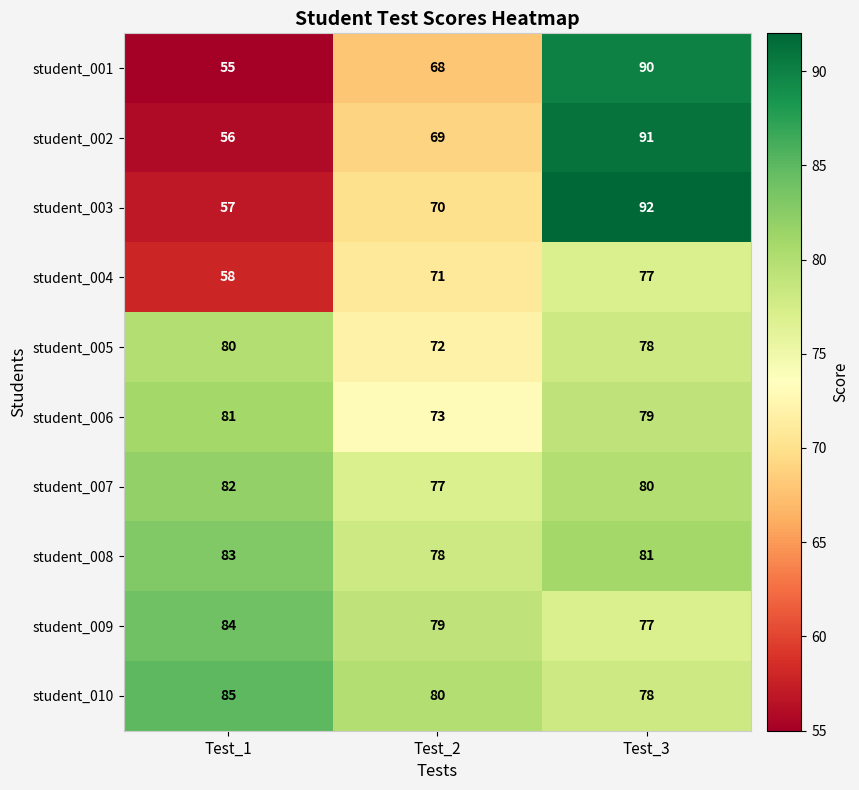

What is the difference between the student_002 values at Test_2 and Test_1?

13